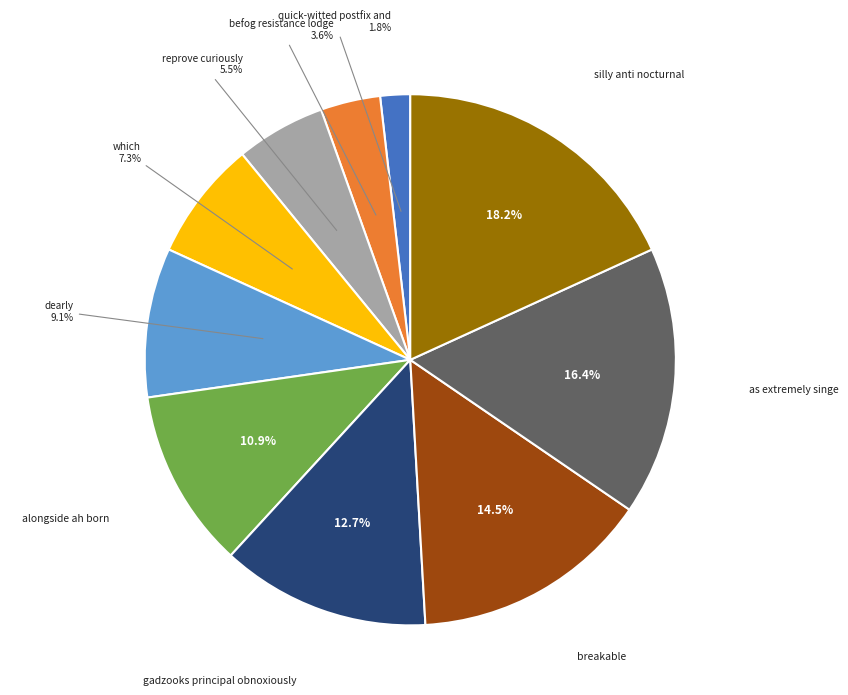

Rank the categories by value from lowest to highest.

quick-witted postfix and, befog resistance lodge, reprove curiously, which, dearly, alongside ah born, gadzooks principal obnoxiously, breakable, as extremely singe, silly anti nocturnal